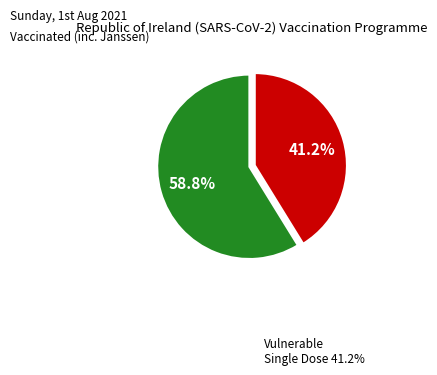

Is there any slice that represents more than half of the pie?

Yes